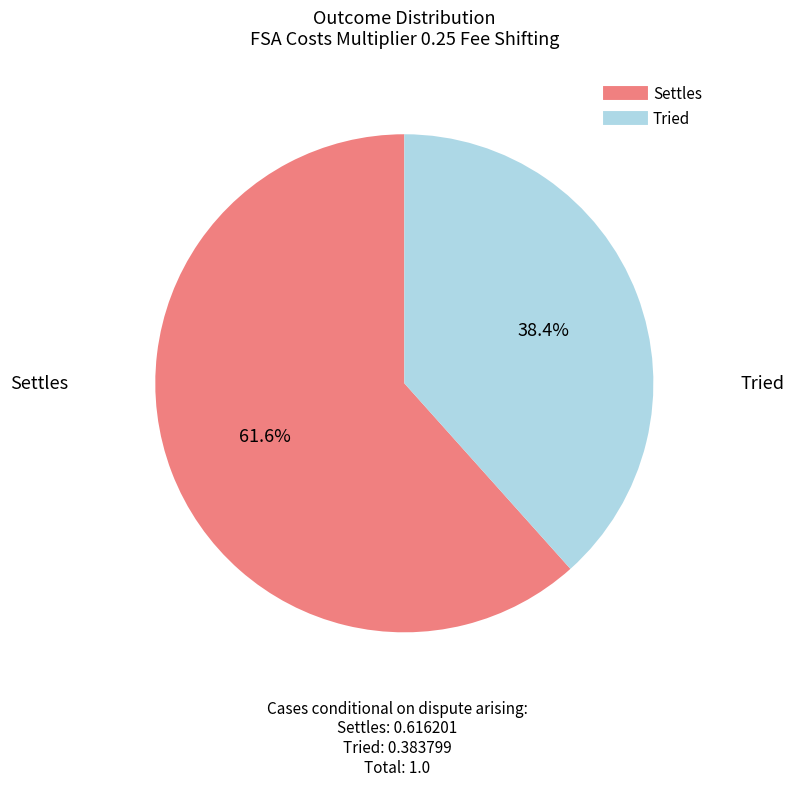

To the nearest percent, what percentage of the pie is Settles?

62%